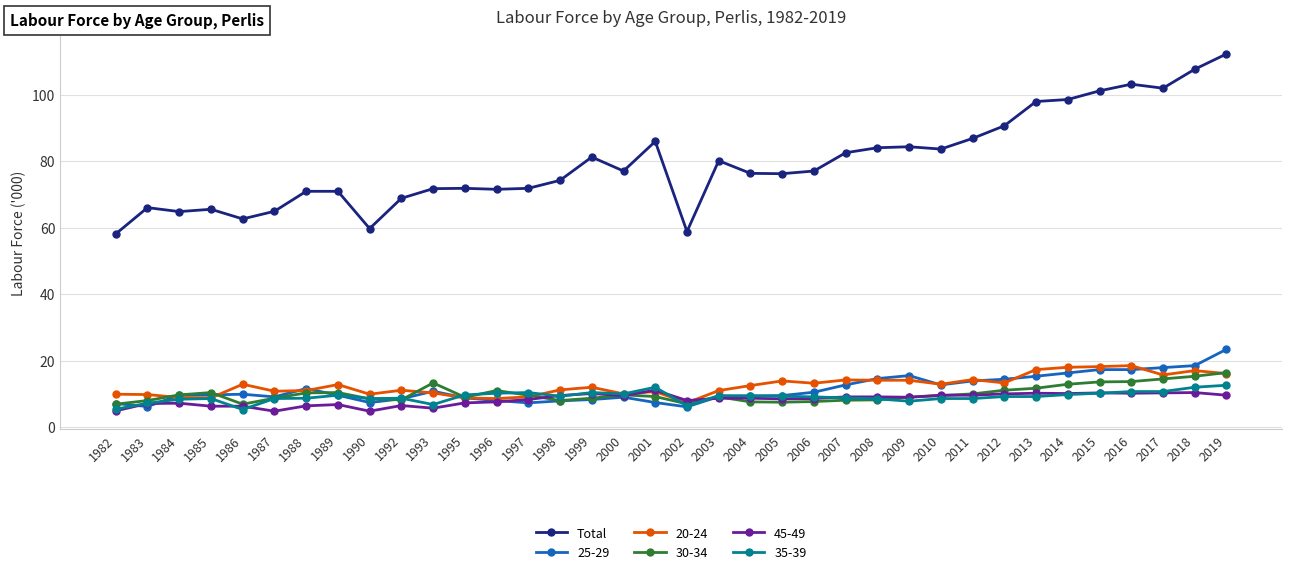

True or false: Total and 35-39 intersect in this chart.

False